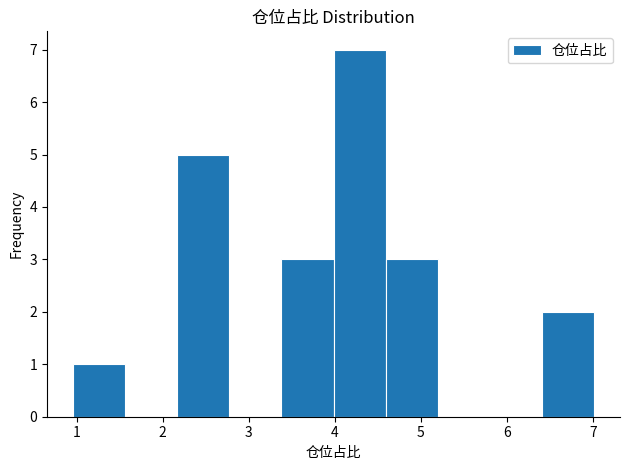

Reading left to right, list every bar in this chart as the range it spans on the x-axis followed by its height. Neither the bar edges nor the heights are printed on the chart, so give them approximately, as read against the axes.

1.0 to 1.6: 1
1.6 to 2.2: 0
2.2 to 2.8: 5
2.8 to 3.4: 0
3.4 to 4.0: 3
4.0 to 4.6: 7
4.6 to 5.2: 3
5.2 to 5.8: 0
5.8 to 6.4: 0
6.4 to 7.0: 2